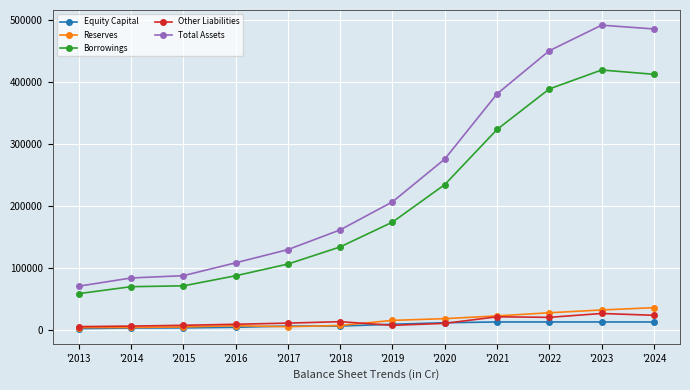

Is the value of Total Assets at '2023 greater than the value of Equity Capital at '2017?

Yes